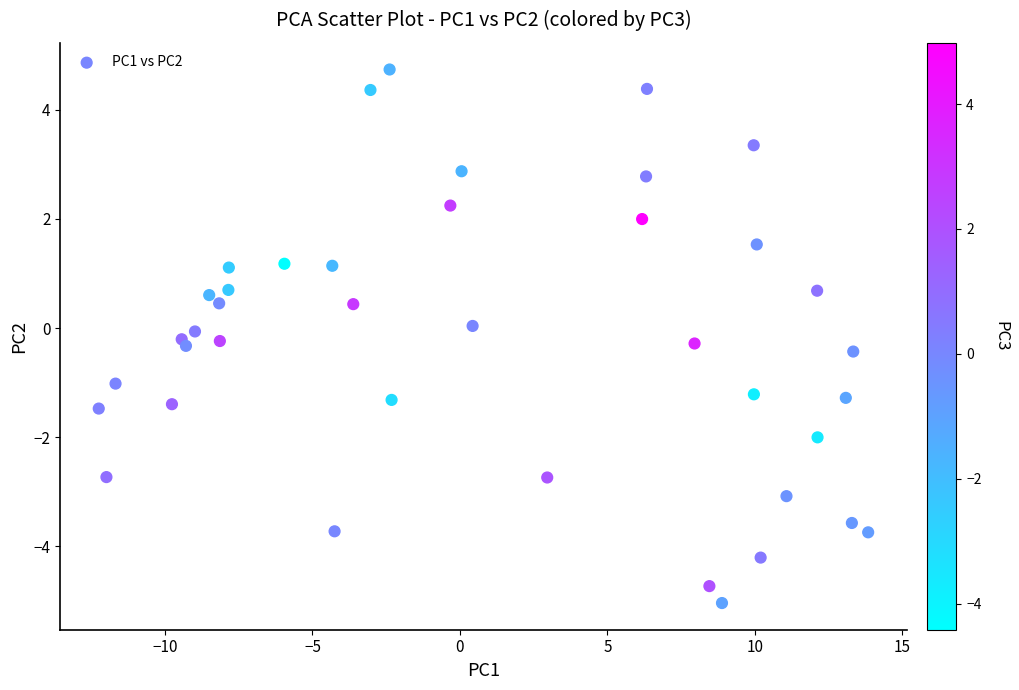

What is the range of Y values (max minus min)?

9.8